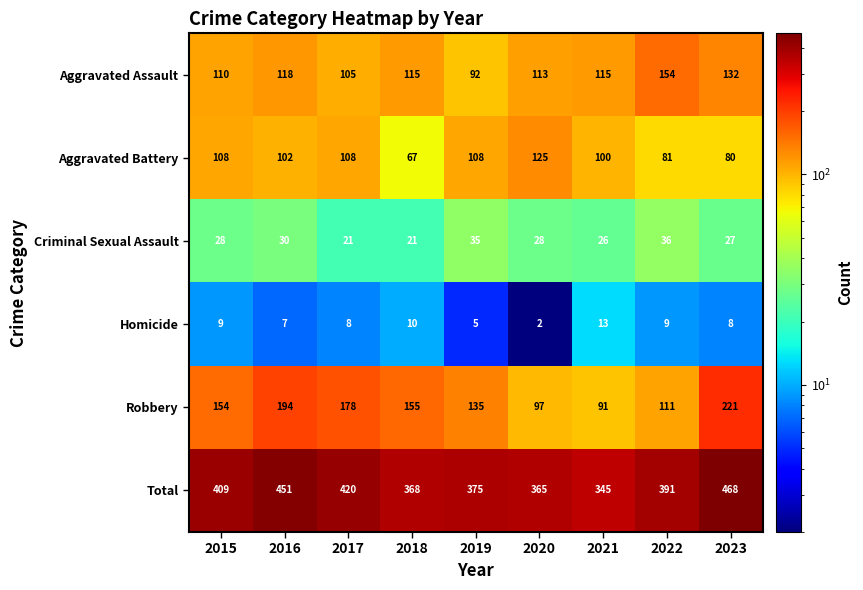

At how many categories does at least one series exceed 106?

9